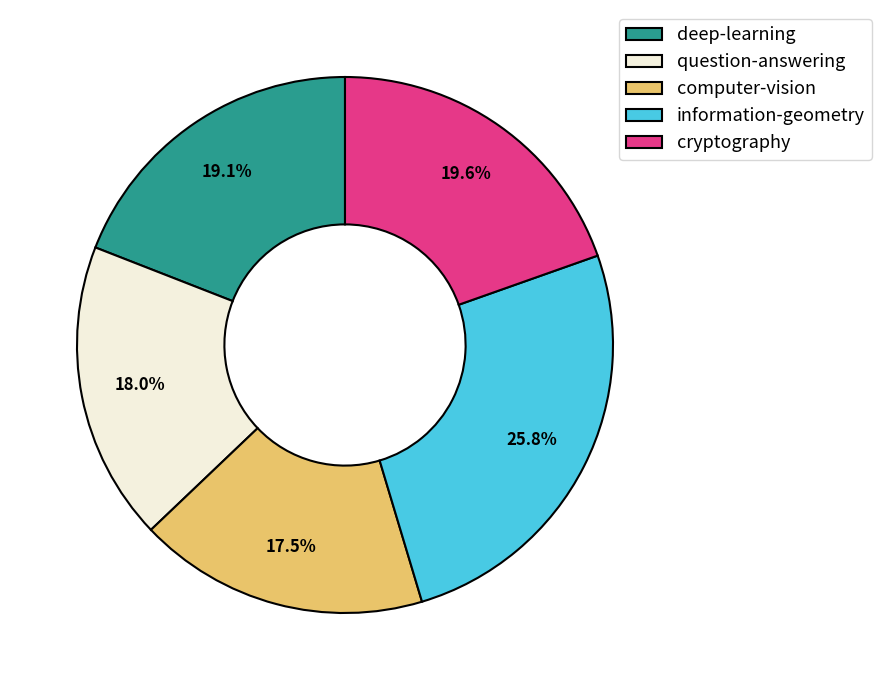

Which has a higher value, cryptography or question-answering?

cryptography